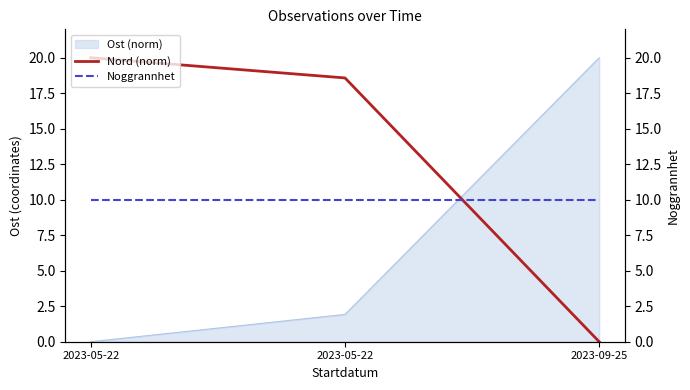

Which series changed the most between 2023-05-22 and 2023-09-25?

Nord (norm)